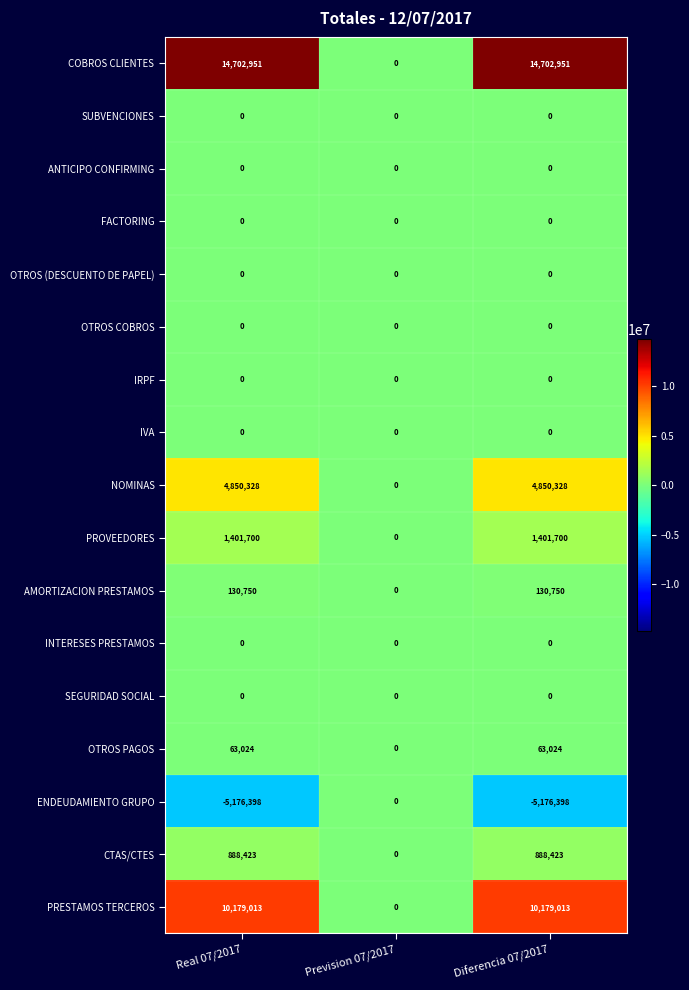

Which series has the largest range (max minus min)?

COBROS CLIENTES